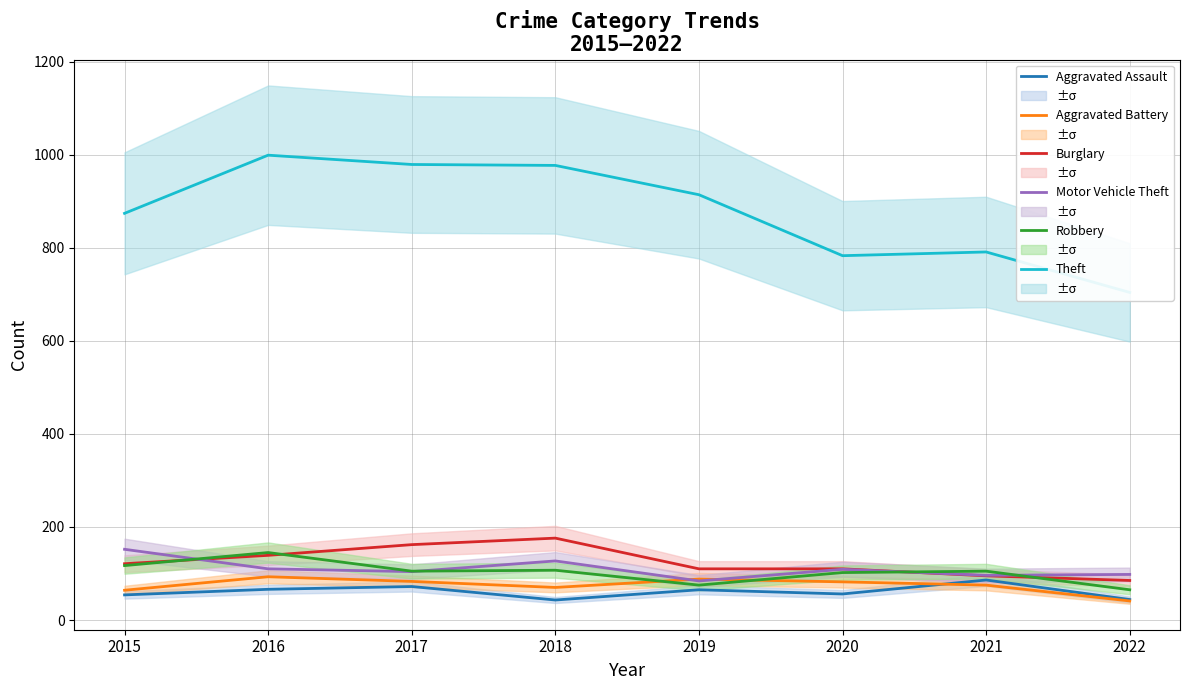

What is the highest value of the Theft series?

999